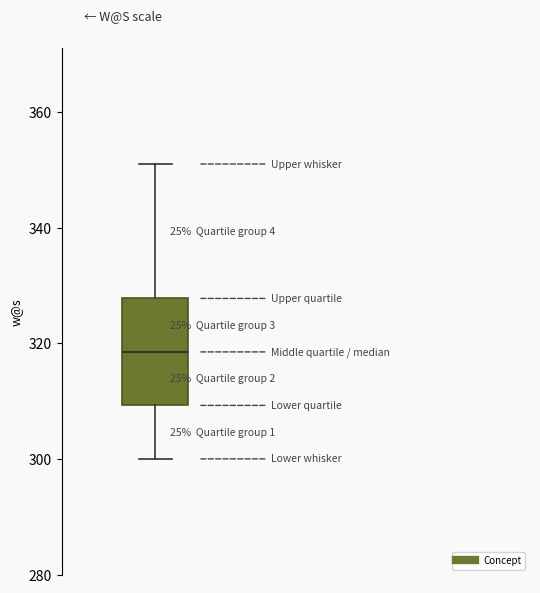

Read this box plot against the y-axis: the position of the median line, the range covered by the box, and the ends of both whiskers. The values are not printed on the chart, so give them approximately, as read against the axis.

median 318, box 310 to 328, whiskers 300 to 352